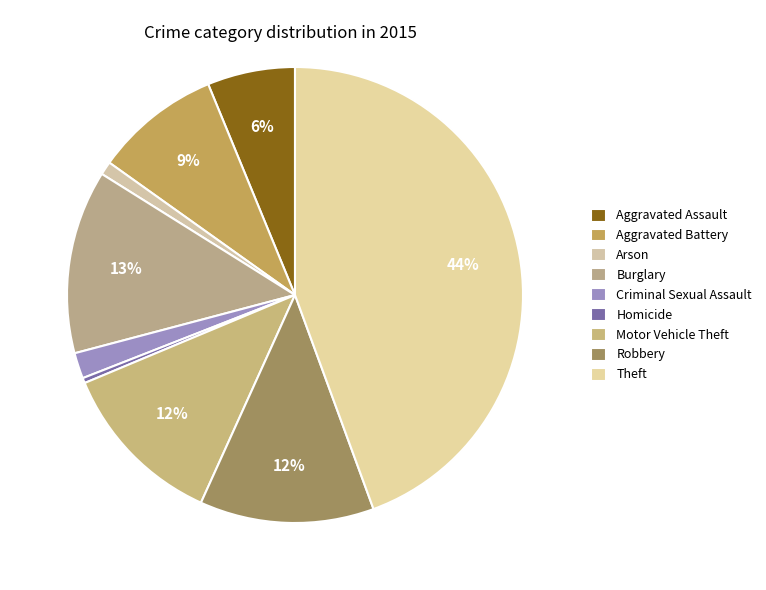

Does Criminal Sexual Assault account for over 50% of the chart?

No